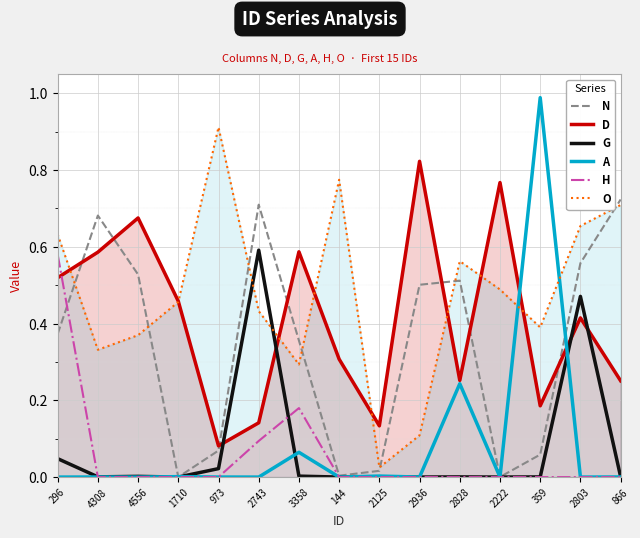

Is it true that H equals 0.0 at 4308?

True